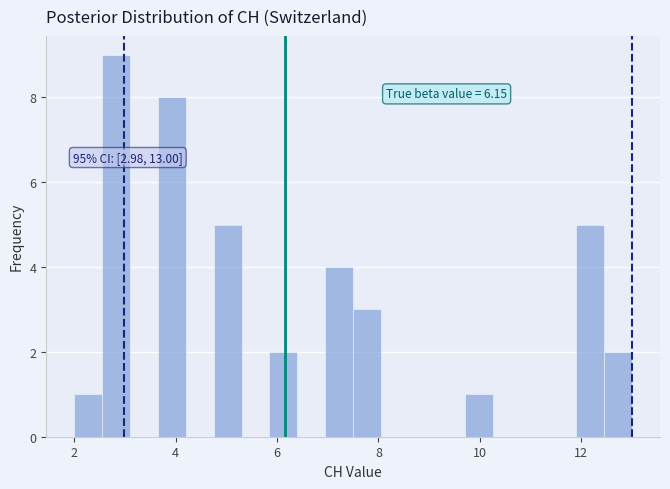

Around what value on the x-axis is the tallest bar? Give the approximate position of its centre, as read against the axis.

2.8